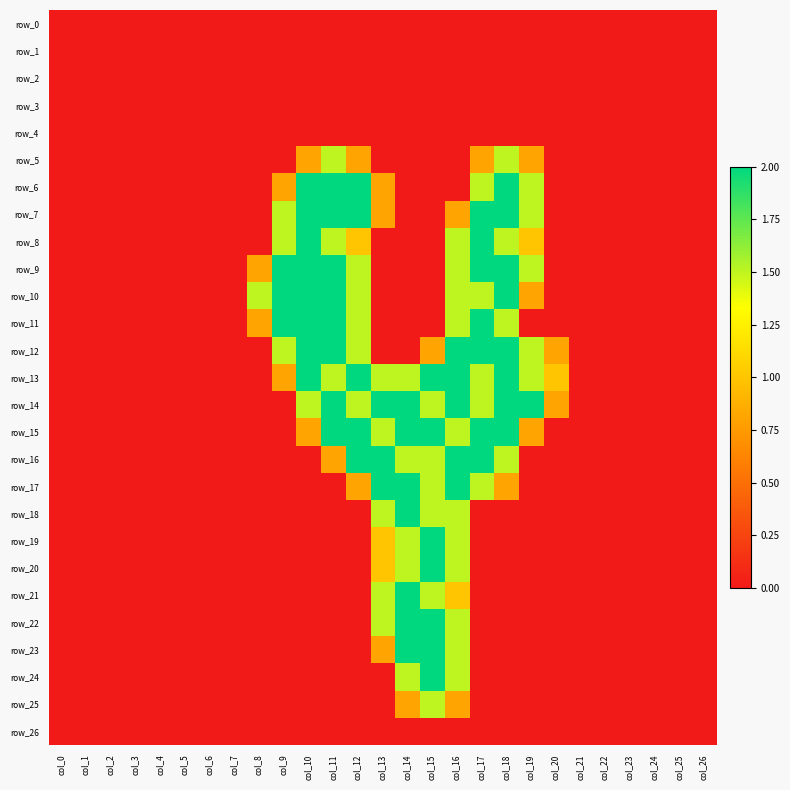

Rank the series at col_0 from highest to lowest value.

row_0, row_1, row_2, row_3, row_4, row_5, row_6, row_7, row_8, row_9, row_10, row_11, row_12, row_13, row_14, row_15, row_16, row_17, row_18, row_19, row_20, row_21, row_22, row_23, row_24, row_25, row_26